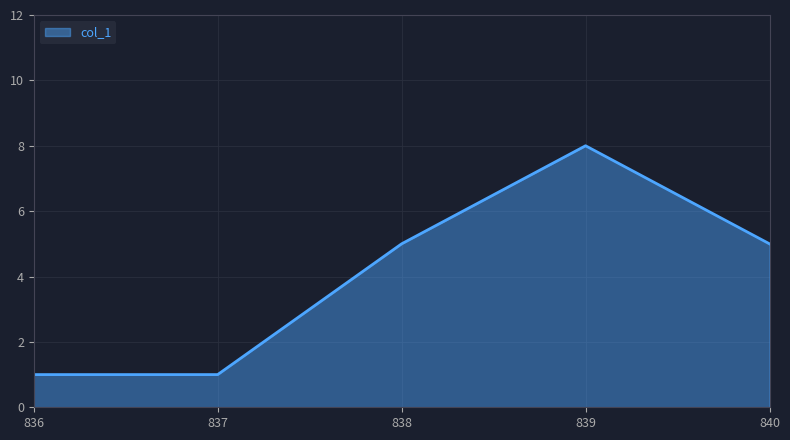

Where is the first local maximum?

839